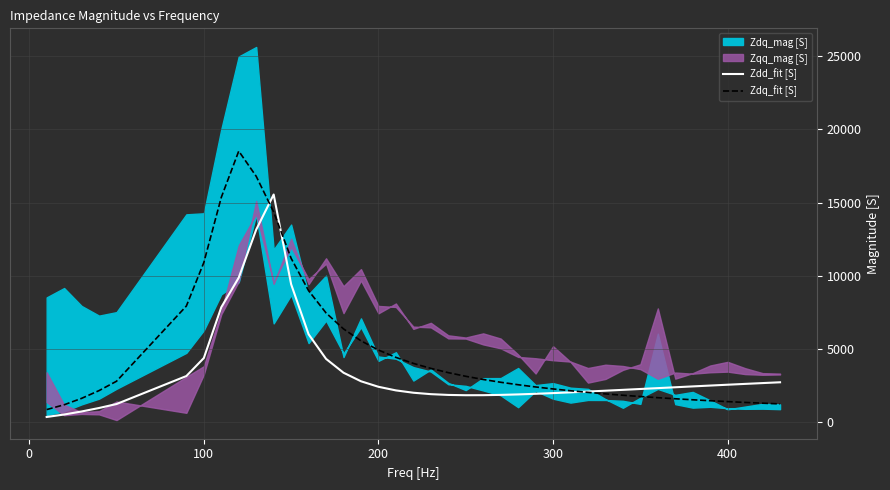

What is the sum of all Zdq_fit [S] values?

189759.6